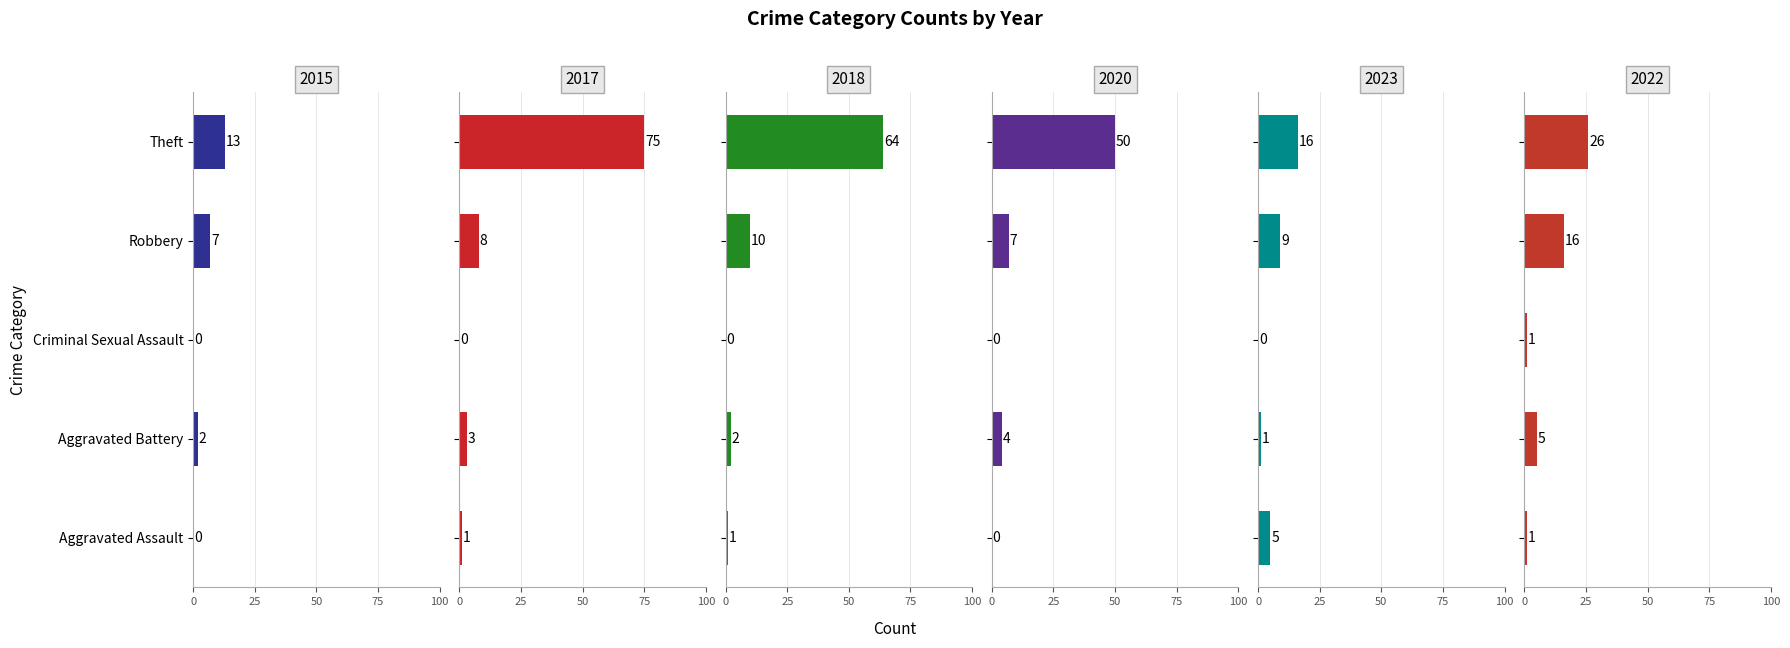

List the labels in order of 2023 value, smallest first.

Criminal Sexual Assault, Aggravated Battery, Aggravated Assault, Robbery, Theft